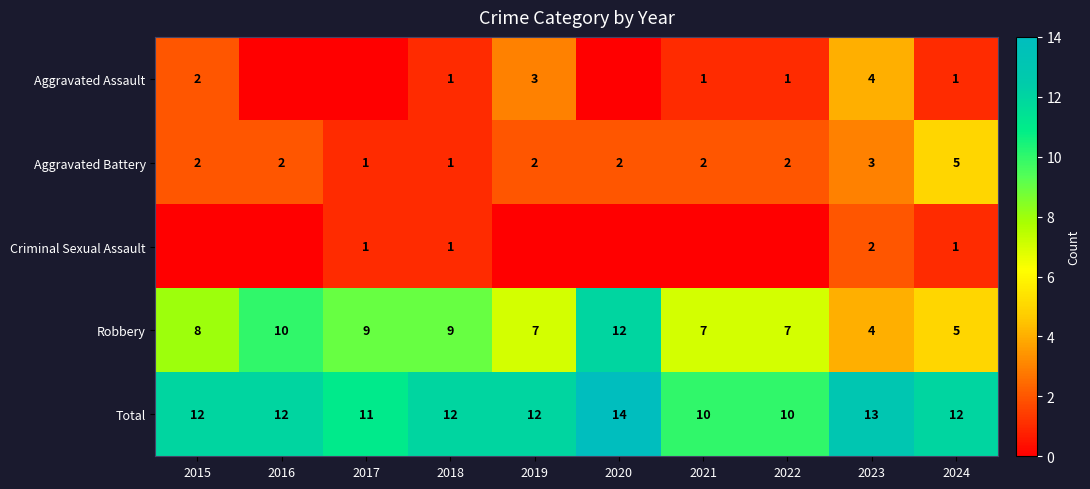

What is the spread (max minus min) of values at 2023?

11